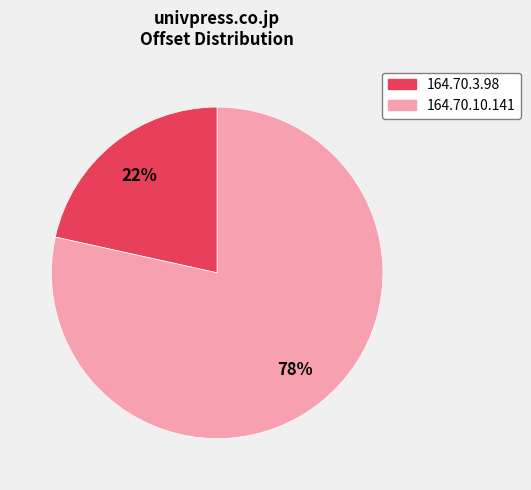

True or false: 164.70.3.98 accounts for 22% of the total.

True